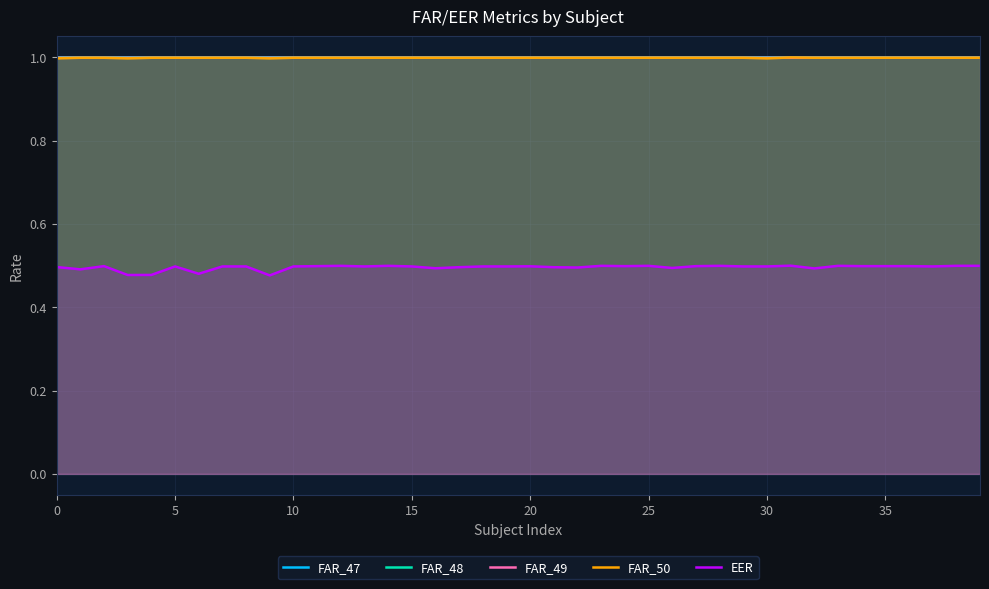

True or false: EER and FAR_50 intersect in this chart.

False